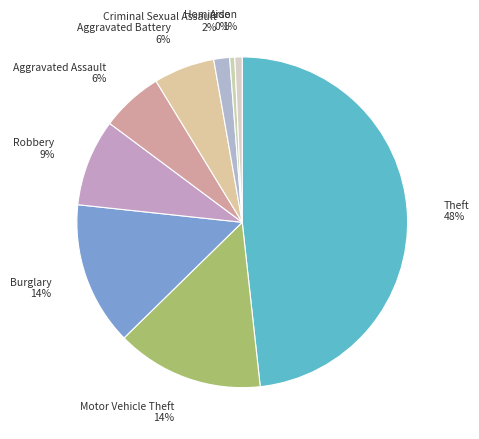

What is the largest slice in the pie chart?

Theft